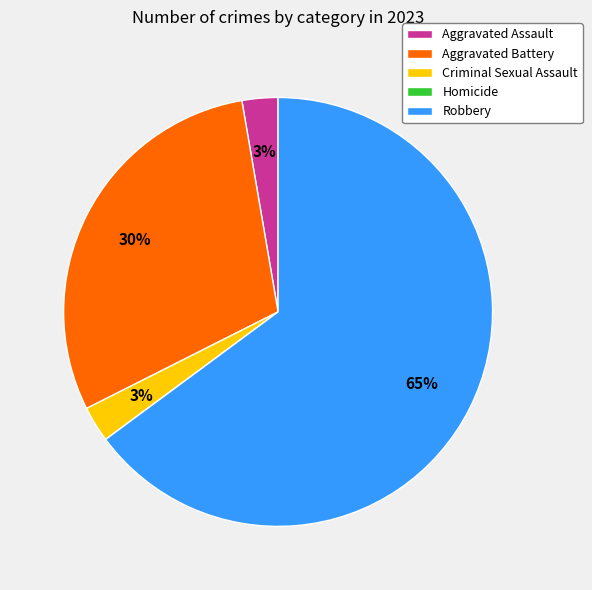

What is the ratio of the value at Robbery to the value at Aggravated Battery?

2.2